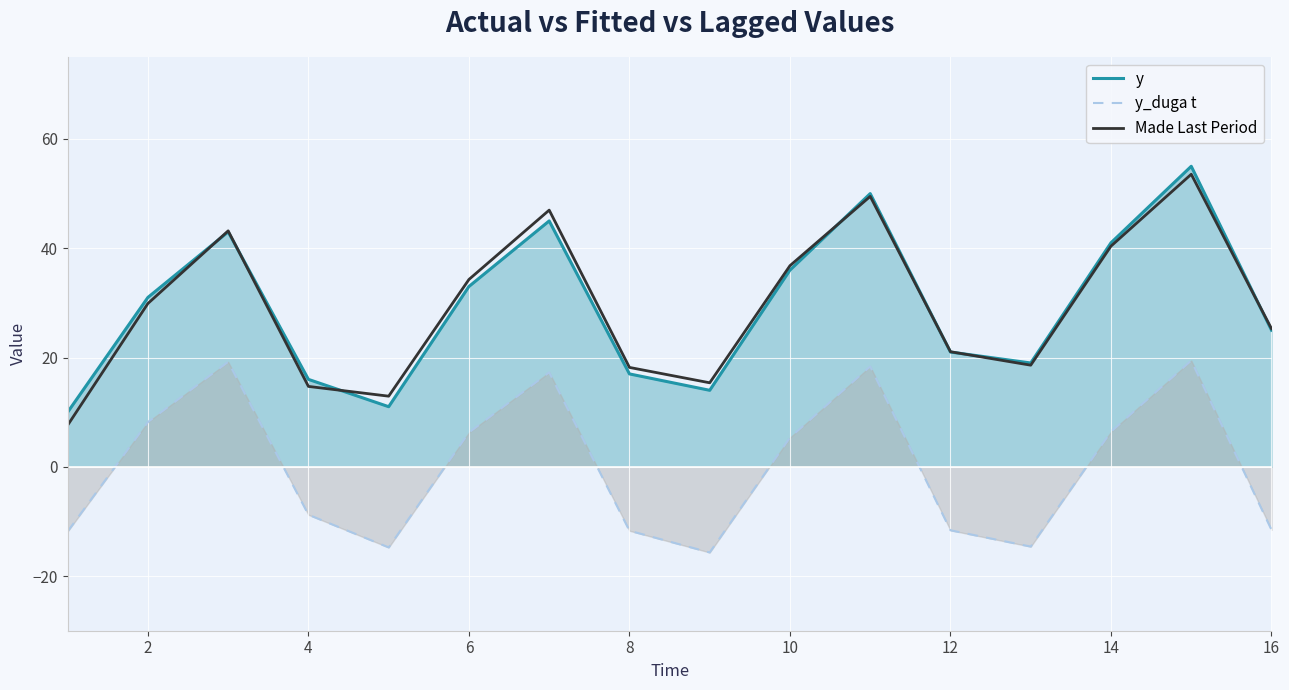

True or false: y_duga t and Made Last Period intersect in this chart.

False